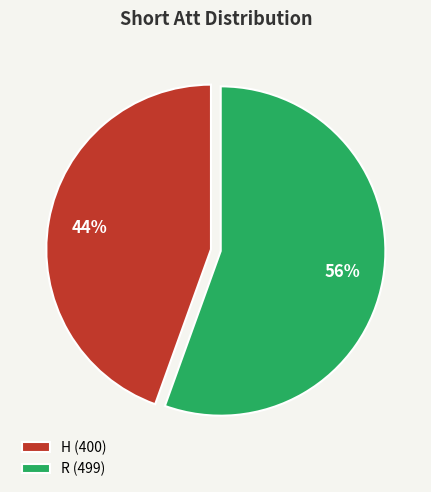

Count the number of slices in the pie.

2